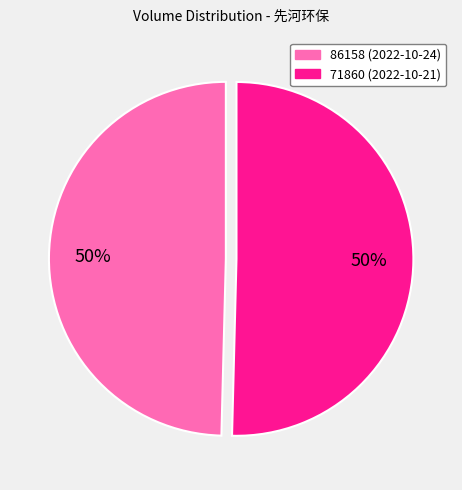

What is the smallest slice in the pie chart?

86158